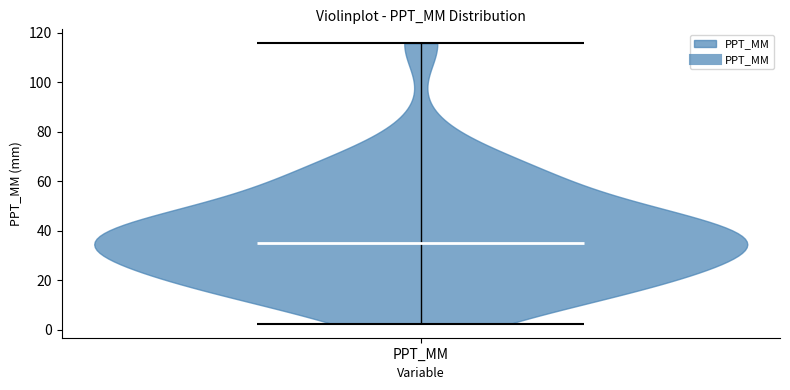

Read this violin plot against the y-axis: where its median line is, and the lowest and highest points the violin reaches. The values are not printed on the chart, so give them approximately, as read against the axis.

median line 34, lowest point 2, highest point 116